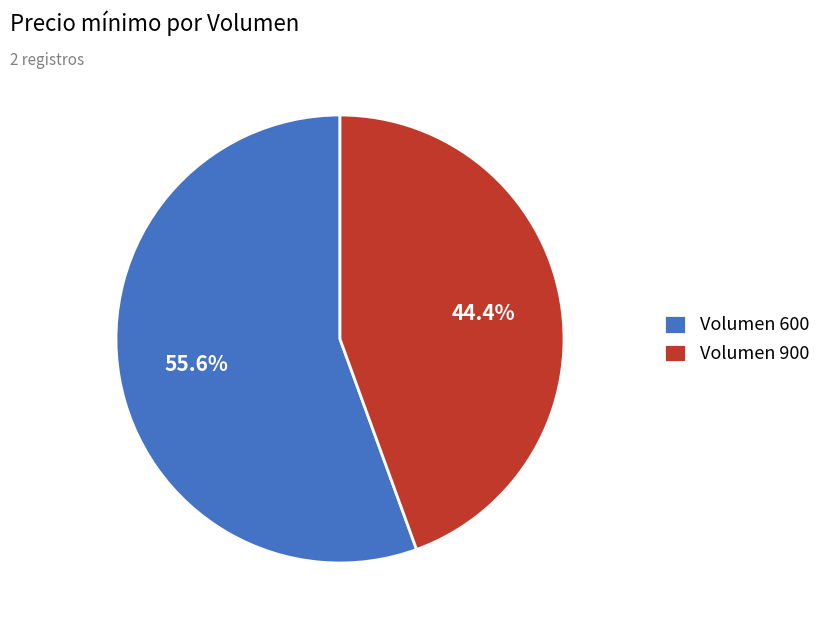

Does Volumen 600 account for over 50% of the chart?

Yes